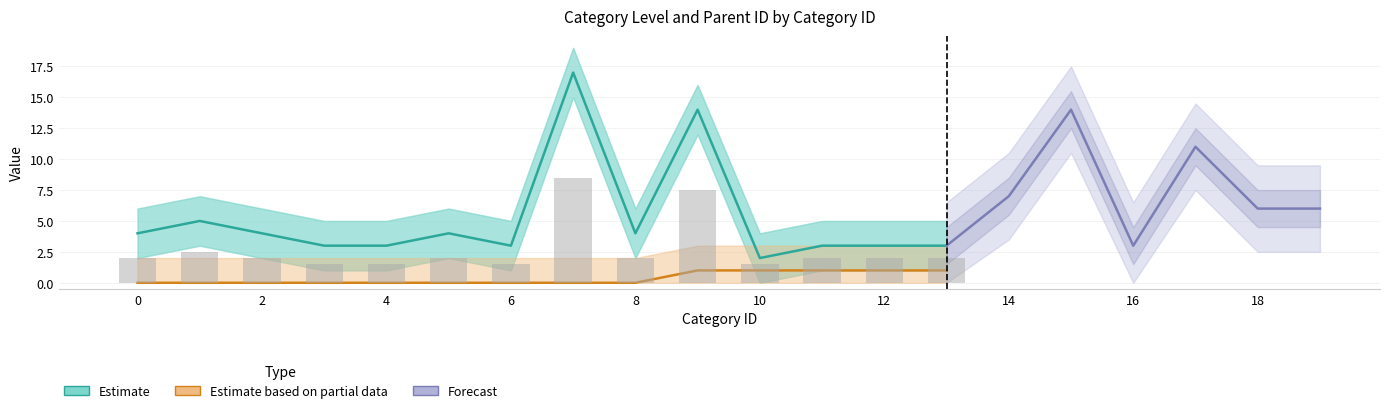

Are the bars horizontal?

No